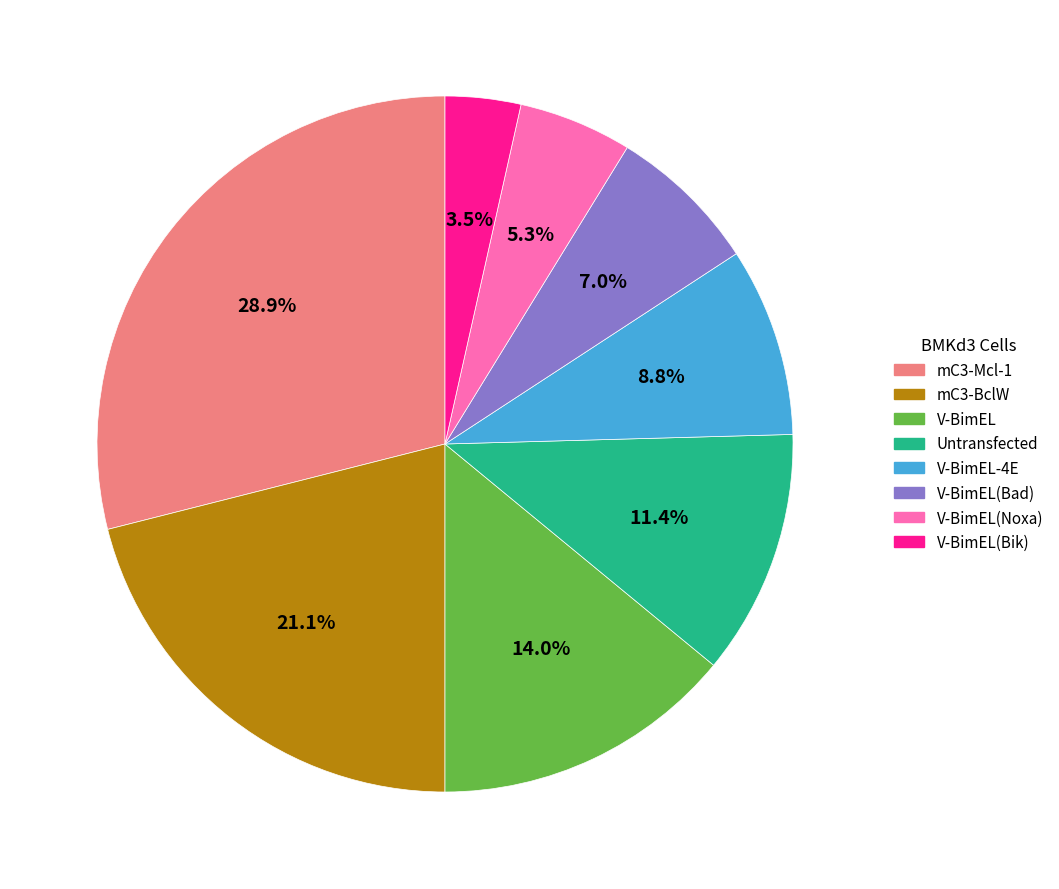

How many segments does this pie chart have?

8